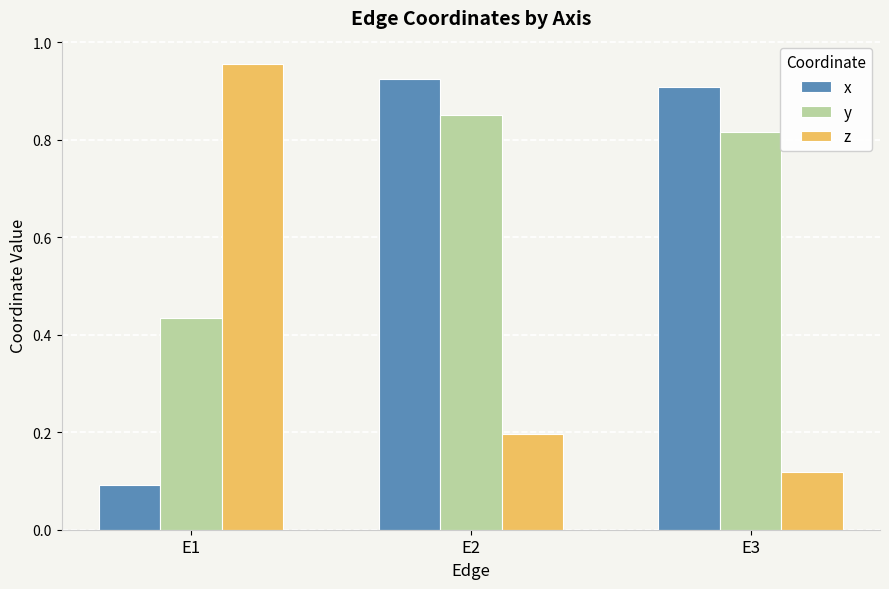

Which label corresponds to the smallest value in the chart?

E1